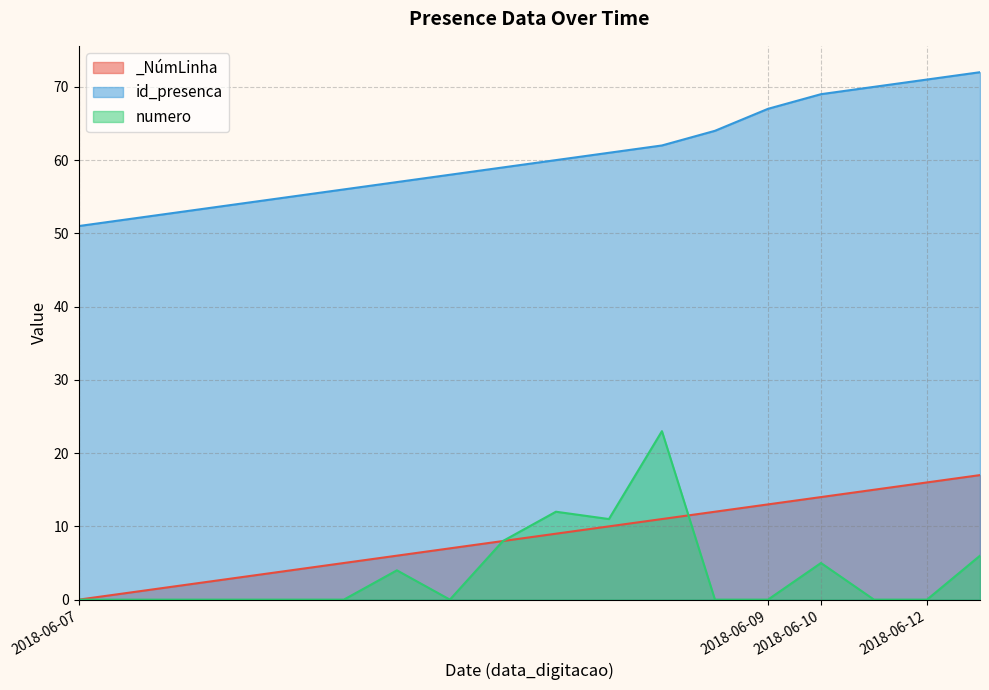

Which series has the widest spread of values?

numero